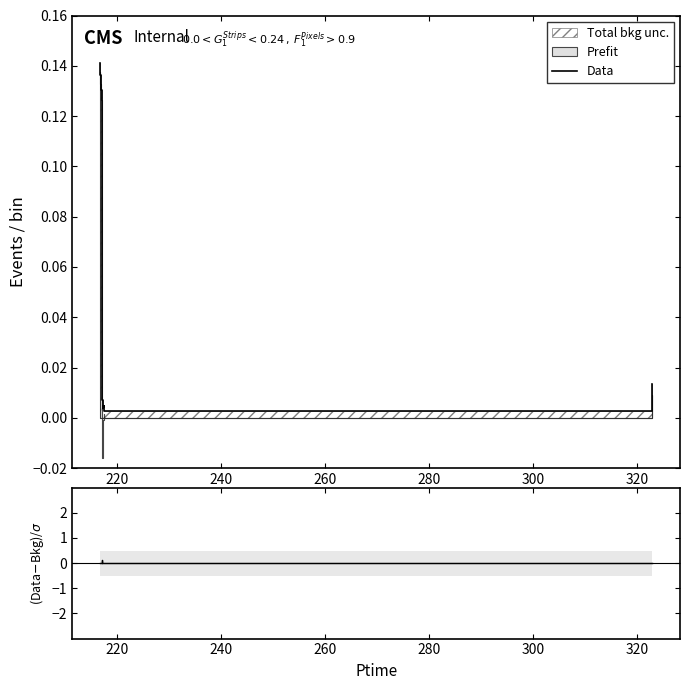

At 240, list the series in order from largest to smallest.

Data, (Data-Bkg)/σ